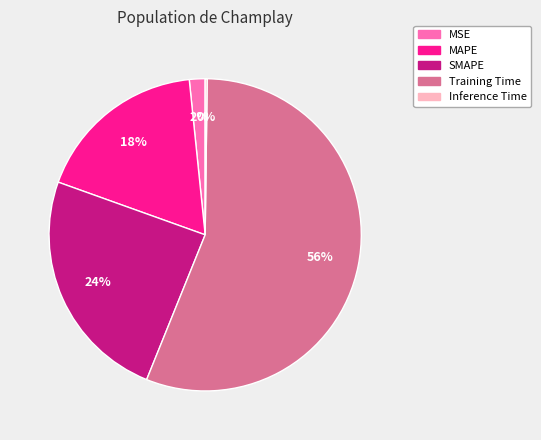

To the nearest percent, what portion does MAPE represent?

18%